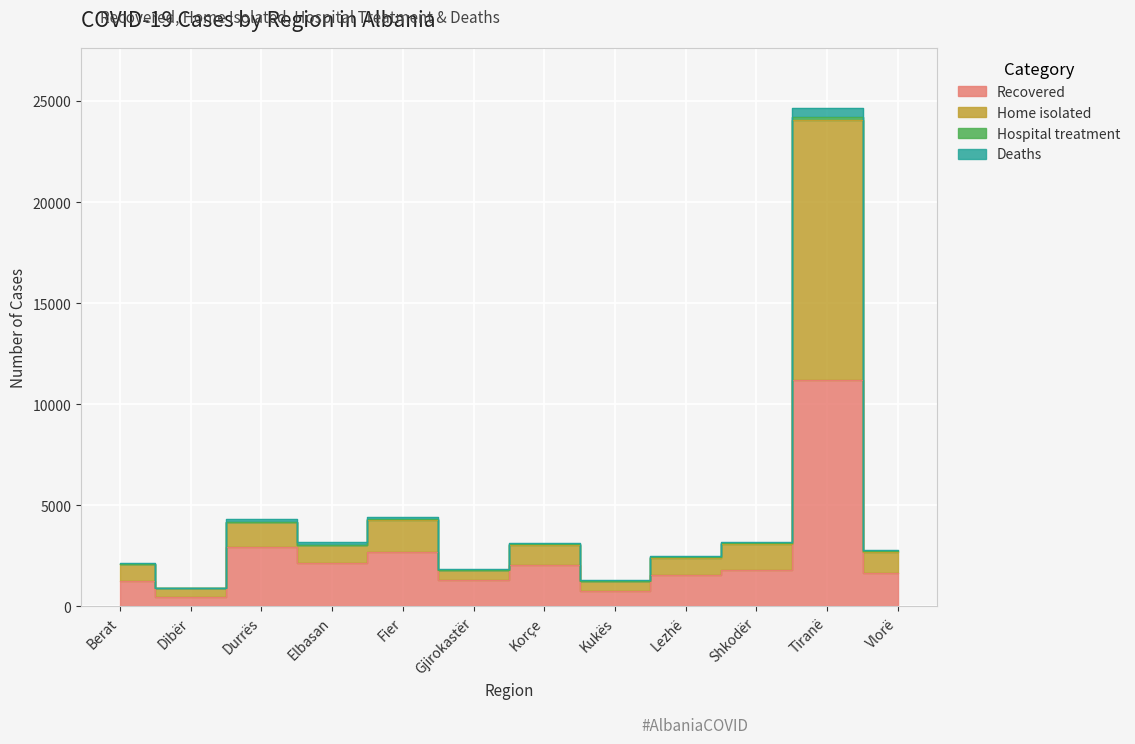

Where is the first local minimum for Hospital treatment?

Dibër